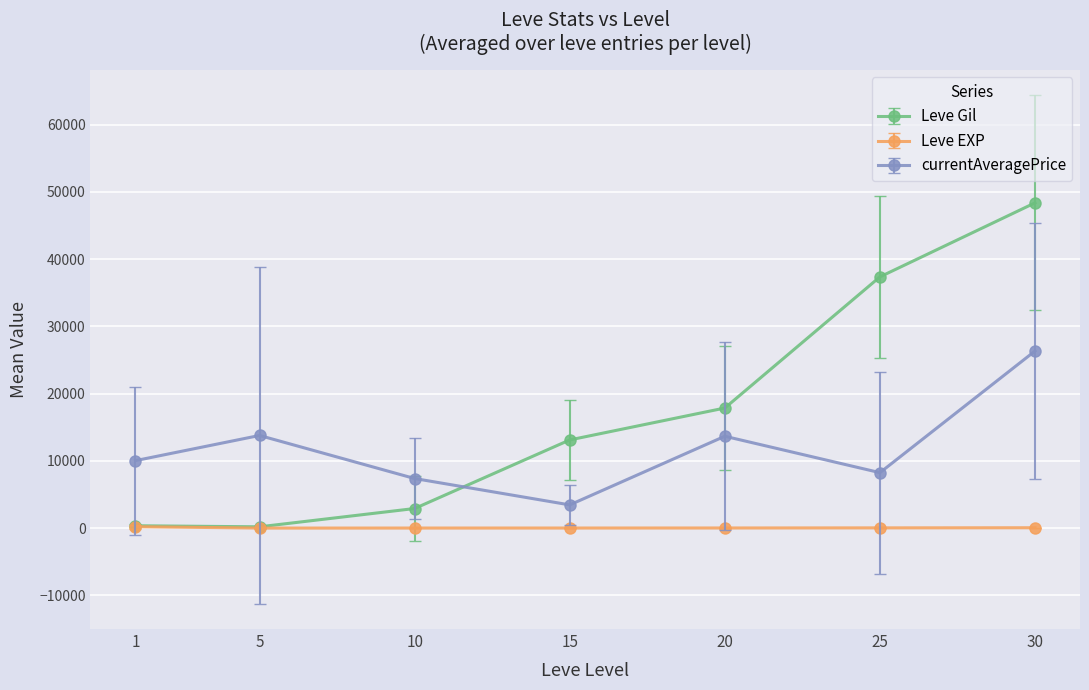

Rank the series by their maximum value, from highest to lowest.

Leve Gil, currentAveragePrice, Leve EXP